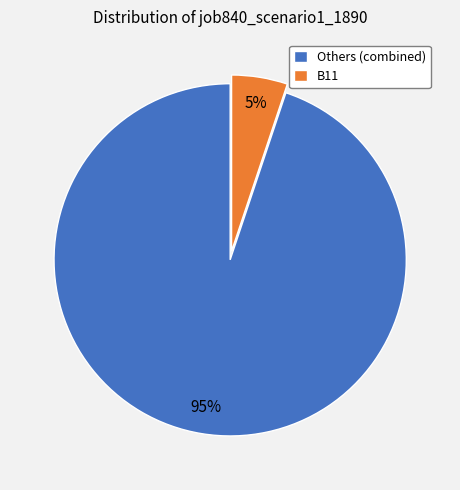

To the nearest percent, what is the average slice percentage?

50%